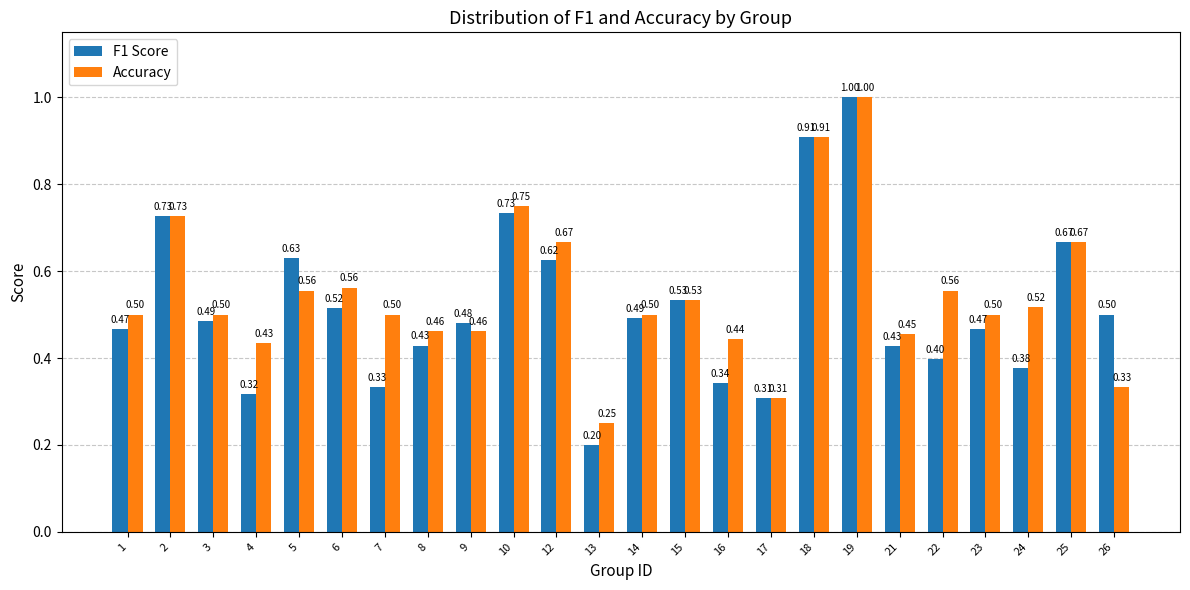

Where is Accuracy nearest to the value 0?

13